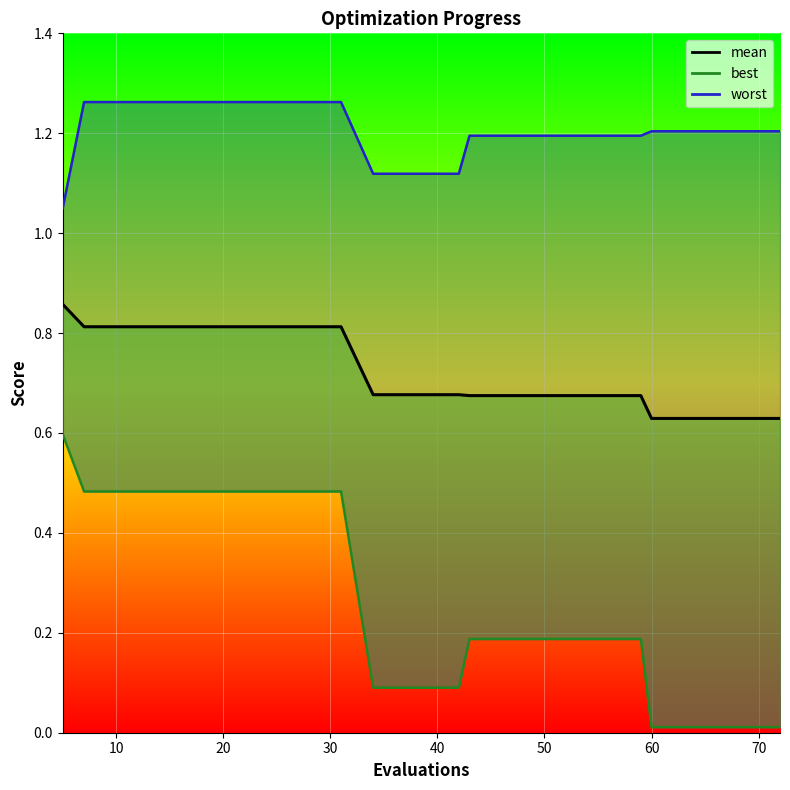

Reading left to right, what are all the values shown in this chart?

worst_line: 1.0	1.3	1.3	1.3	1.3	1.3	1.3	1.3	1.1	1.1	1.1	1.2	1.2	1.2	1.2	1.2	1.2	1.2	1.2	1.2
mean: 0.9	0.8	0.8	0.8	0.8	0.8	0.8	0.8	0.7	0.7	0.7	0.7	0.7	0.7	0.7	0.7	0.6	0.6	0.6	0.6
best: 0.6	0.5	0.5	0.5	0.5	0.5	0.5	0.5	0.1	0.1	0.1	0.2	0.2	0.2	0.2	0.2	0.0	0.0	0.0	0.0